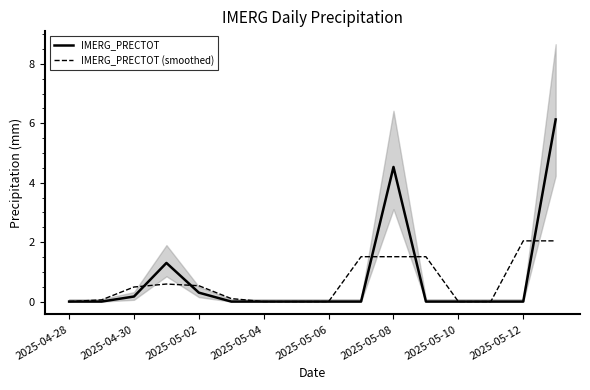

Which label corresponds to the smallest value in the chart?

2025-04-28